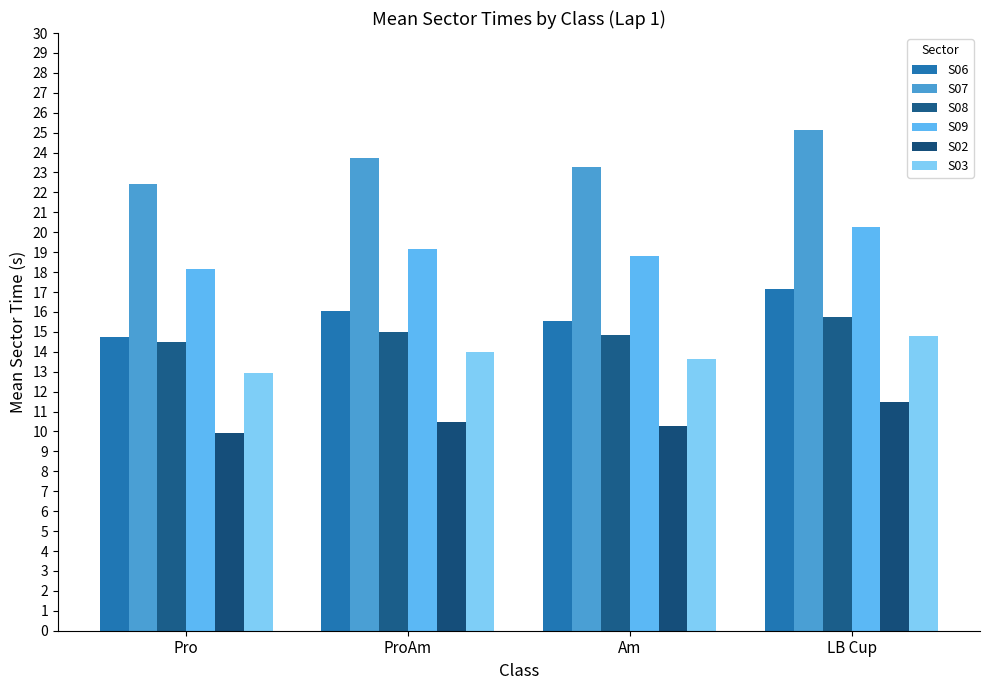

What are all the series names shown in the legend?

S06, S07, S08, S09, S02, S03